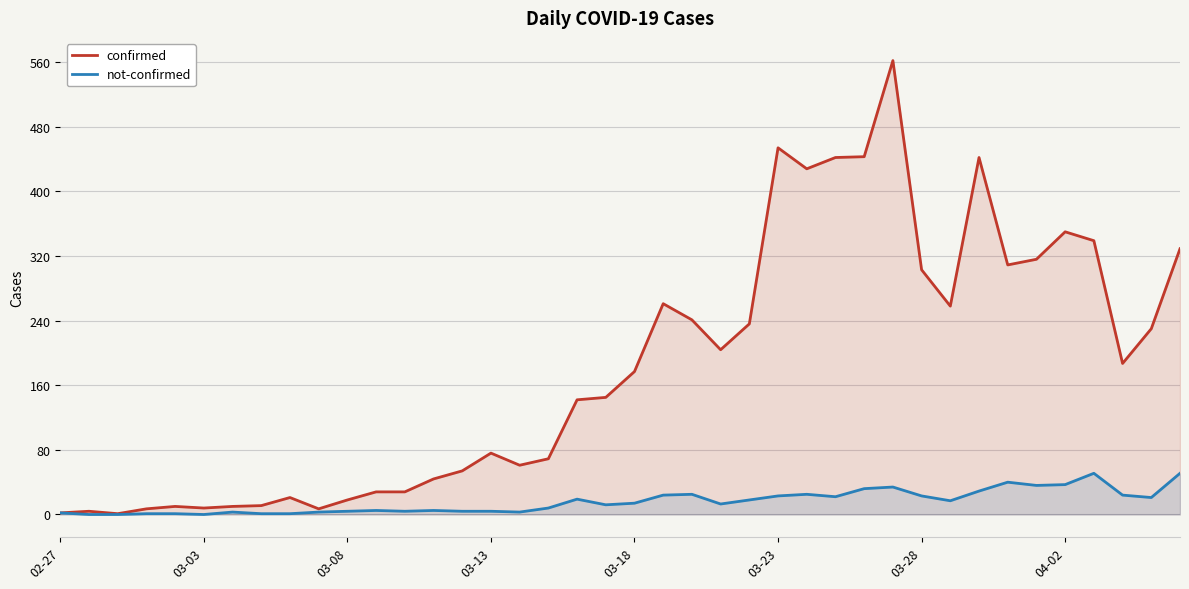

Which series has the widest spread of values?

confirmed